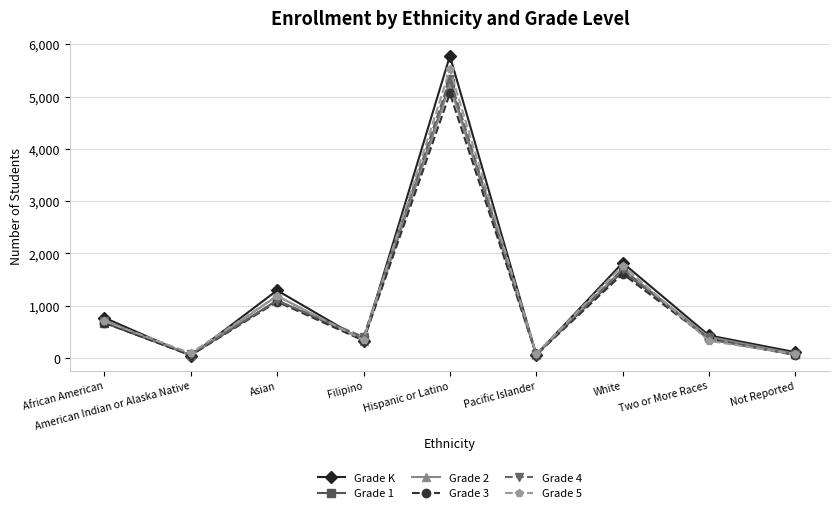

What is the greatest value displayed?

5778